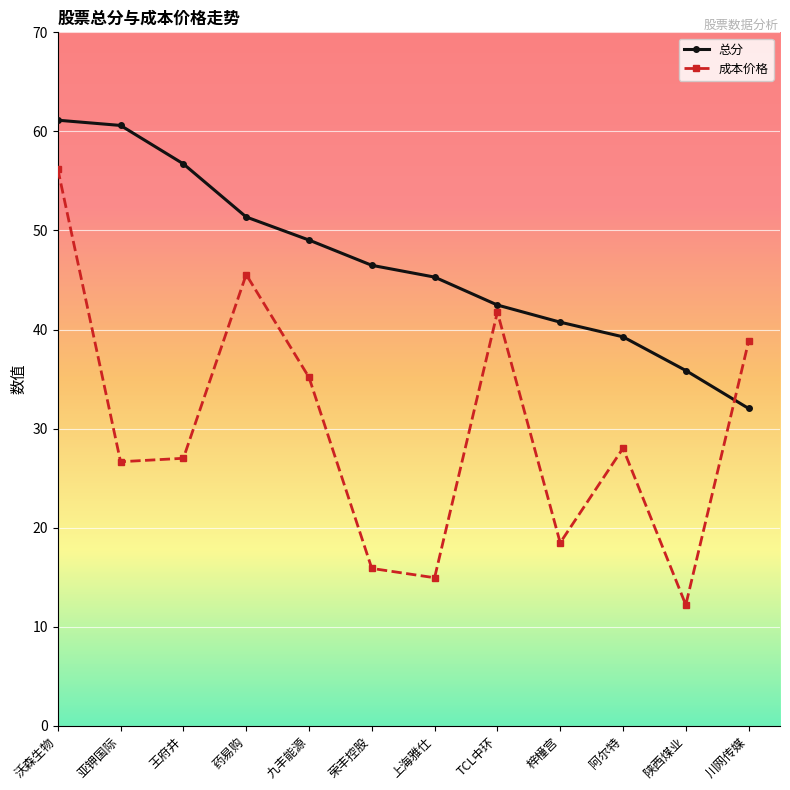

What is the spread (max minus min) of values at 九丰能源?

13.9